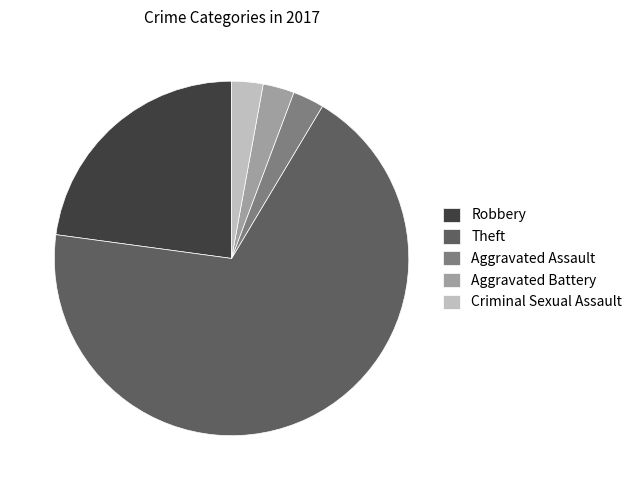

Is there a majority slice in this chart?

Yes